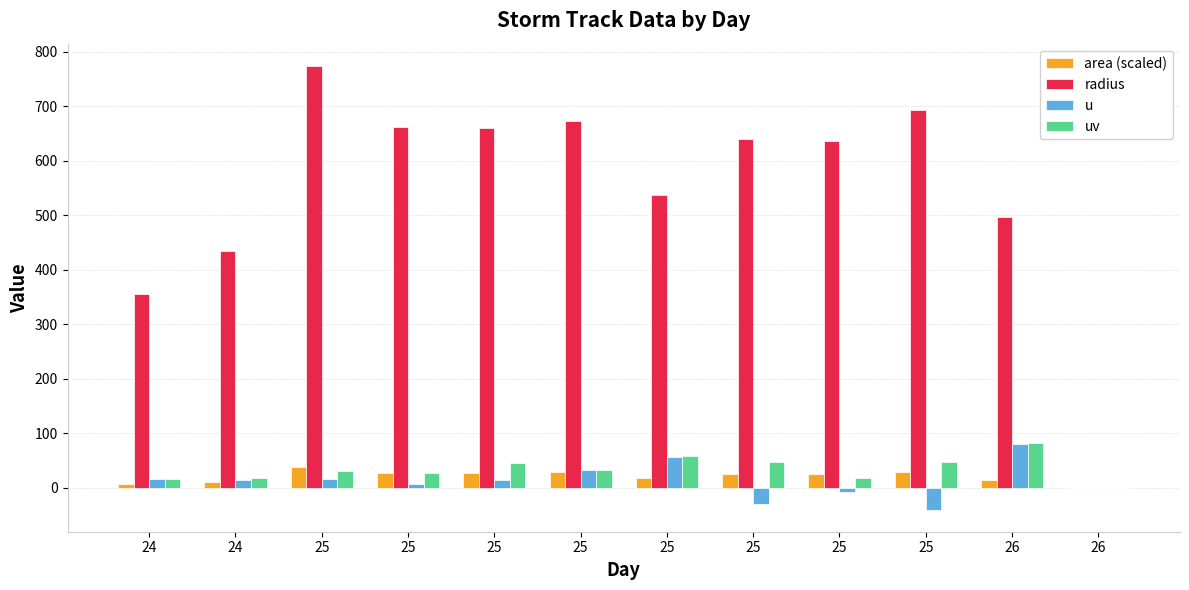

What is the difference between the second highest and second lowest values in the area (scaled) series?

22.2